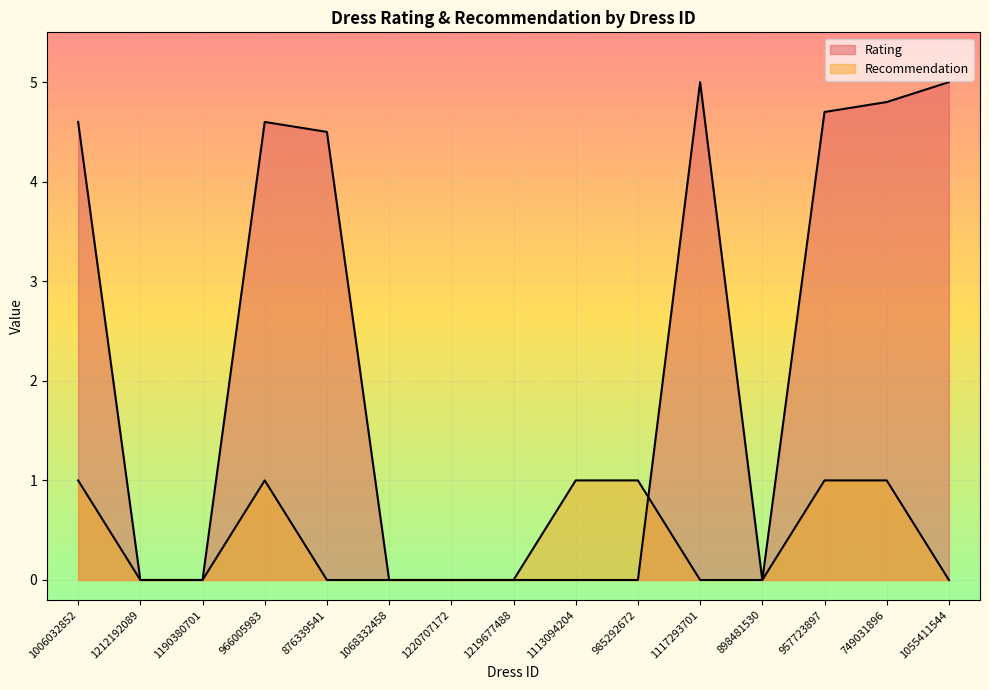

Reading left to right, what are all the values shown in this chart?

Rating: 4.6	0.0	0.0	4.6	4.5	0.0	0.0	0.0	0.0	0.0	5.0	0.0	4.7	4.8	5.0
Recommendation: 1.0	0.0	0.0	1.0	0.0	0.0	0.0	0.0	1.0	1.0	0.0	0.0	1.0	1.0	0.0